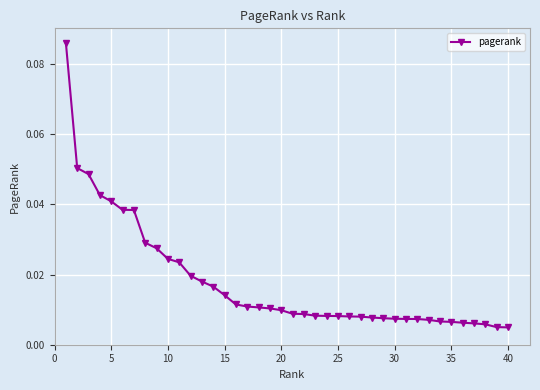

Count the number of data series in this chart.

1